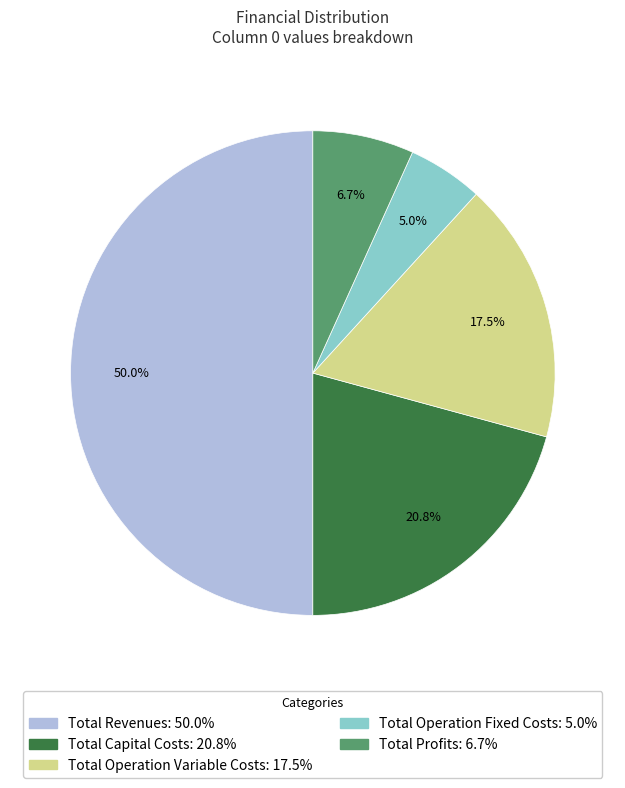

True or false: Total Operation Fixed Costs accounts for 1% of the total.

False